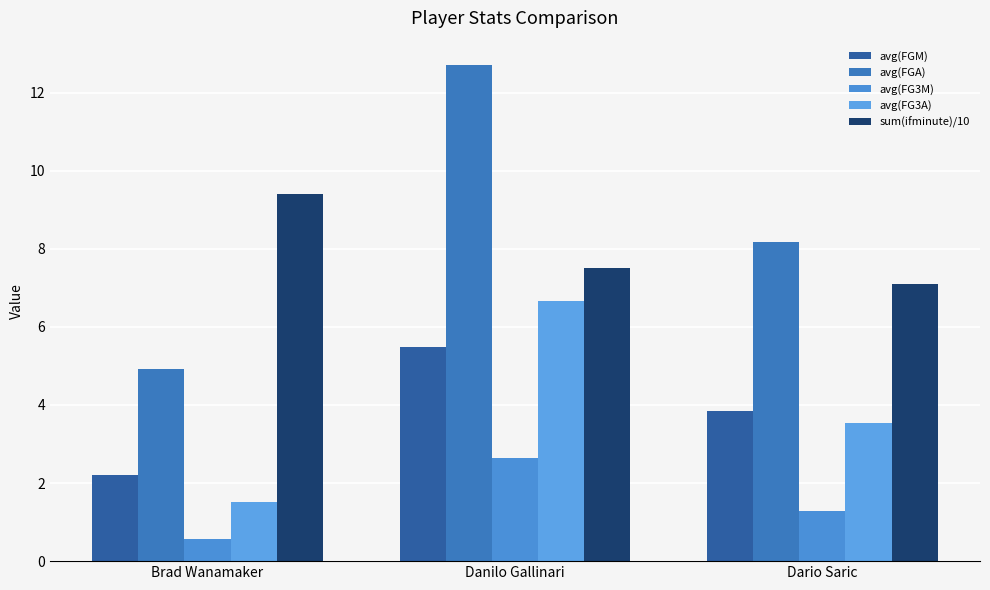

At which category does the chart reach its minimum across all series?

Brad Wanamaker